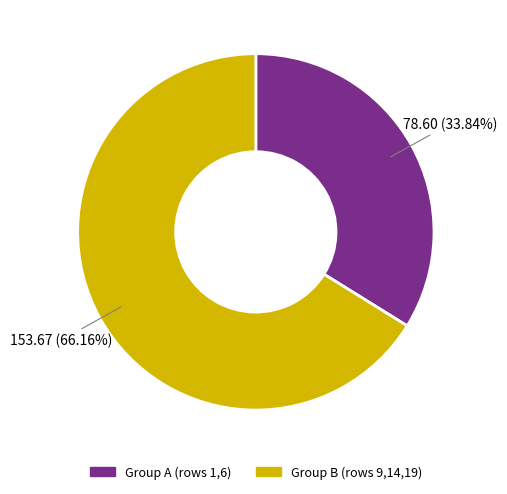

Count the number of slices in the pie.

2